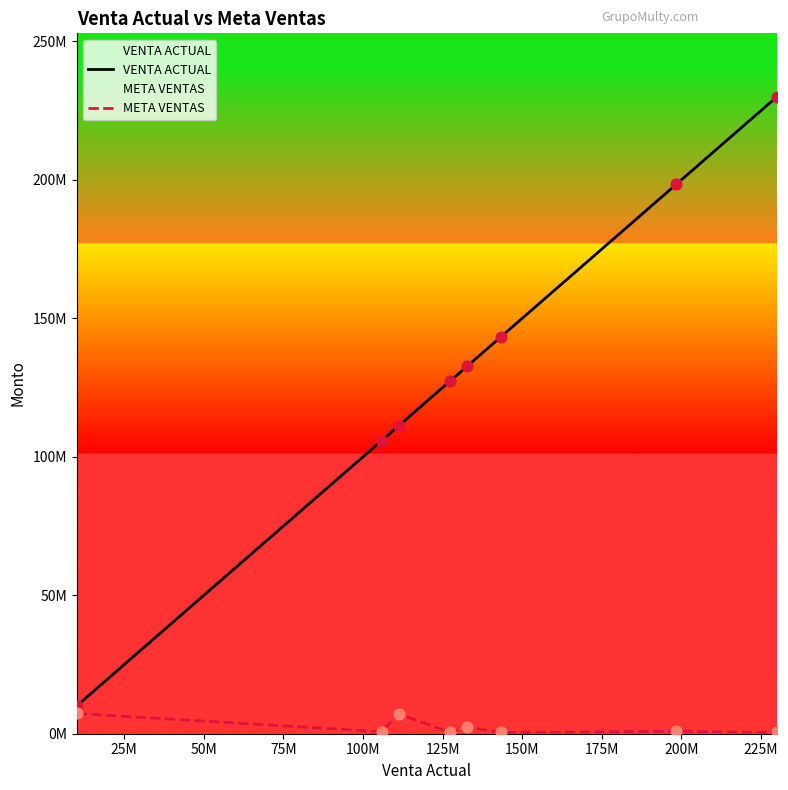

What are all the series names shown in the legend?

VENTA ACTUAL, META VENTAS